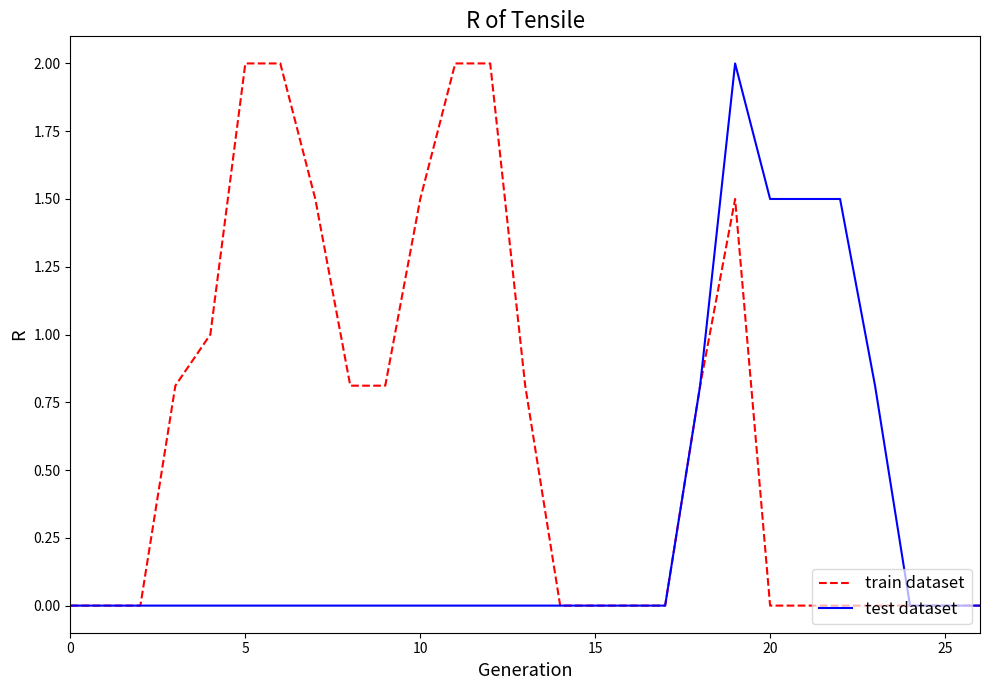

Rank the series by their average value, from lowest to highest.

test dataset, train dataset